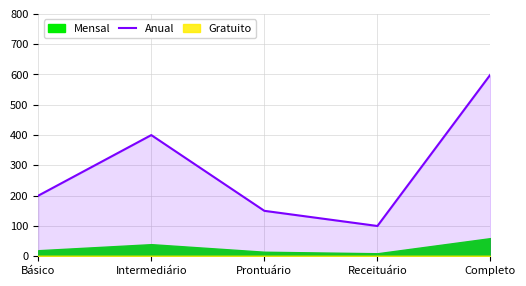

What is the difference between the maximum and minimum values?

500